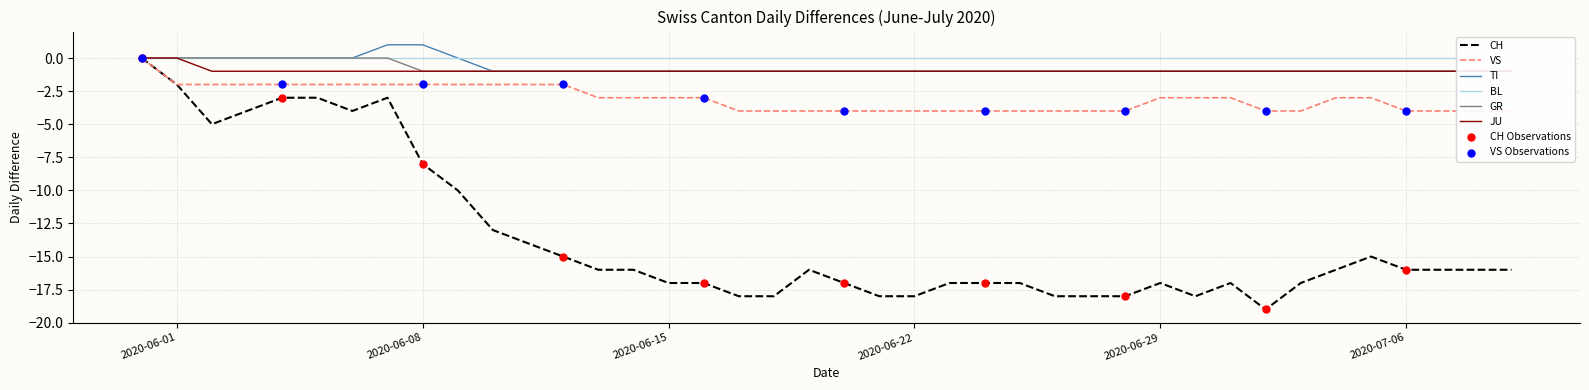

What is the minimum value for CH?

-19